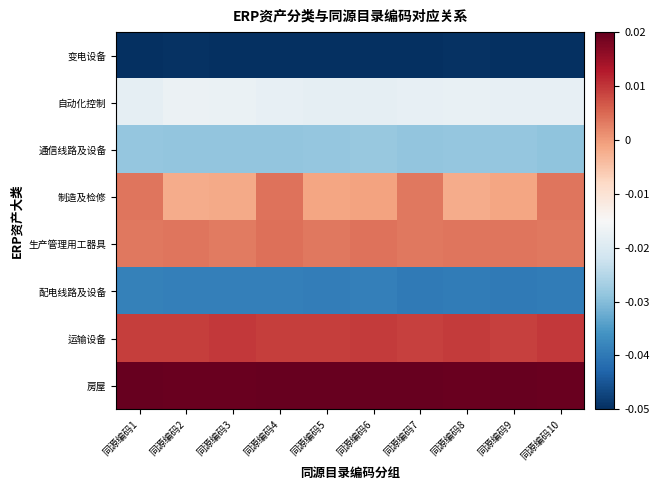

Reading right to left, what are all the values shown in this chart?

变电设备: 同源编码10=-0.0	同源编码9=-0.0	同源编码8=-0.0	同源编码7=-0.1	同源编码6=-0.1	同源编码5=-0.1	同源编码4=-0.0	同源编码3=-0.0	同源编码2=-0.0	同源编码1=-0.1
自动化控制: 同源编码10=-0.0	同源编码9=-0.0	同源编码8=-0.0	同源编码7=-0.0	同源编码6=-0.0	同源编码5=-0.0	同源编码4=-0.0	同源编码3=-0.0	同源编码2=-0.0	同源编码1=-0.0
通信线路及设备: 同源编码10=-0.0	同源编码9=-0.0	同源编码8=-0.0	同源编码7=-0.0	同源编码6=-0.0	同源编码5=-0.0	同源编码4=-0.0	同源编码3=-0.0	同源编码2=-0.0	同源编码1=-0.0
制造及检修: 同源编码10=0.0	同源编码9=-0.0	同源编码8=-0.0	同源编码7=0.0	同源编码6=-0.0	同源编码5=-0.0	同源编码4=0.0	同源编码3=-0.0	同源编码2=-0.0	同源编码1=0.0
生产管理用工器具: 同源编码10=0.0	同源编码9=0.0	同源编码8=0.0	同源编码7=0.0	同源编码6=0.0	同源编码5=0.0	同源编码4=0.0	同源编码3=0.0	同源编码2=0.0	同源编码1=0.0
配电线路及设备: 同源编码10=-0.0	同源编码9=-0.0	同源编码8=-0.0	同源编码7=-0.0	同源编码6=-0.0	同源编码5=-0.0	同源编码4=-0.0	同源编码3=-0.0	同源编码2=-0.0	同源编码1=-0.0
运输设备: 同源编码10=0.0	同源编码9=0.0	同源编码8=0.0	同源编码7=0.0	同源编码6=0.0	同源编码5=0.0	同源编码4=0.0	同源编码3=0.0	同源编码2=0.0	同源编码1=0.0
房屋: 同源编码10=0.0	同源编码9=0.0	同源编码8=0.0	同源编码7=0.0	同源编码6=0.0	同源编码5=0.0	同源编码4=0.0	同源编码3=0.0	同源编码2=0.0	同源编码1=0.0